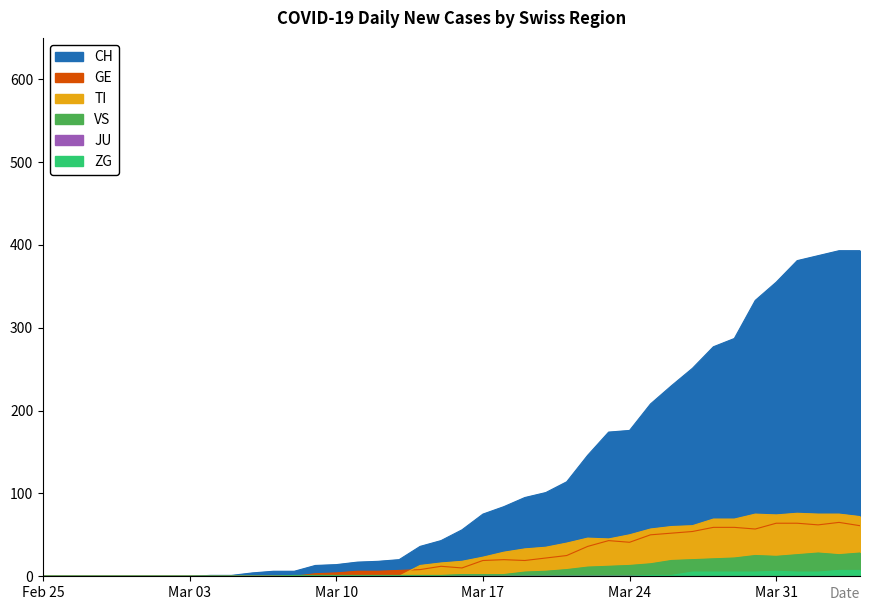

Count the number of categories in the chart.

40